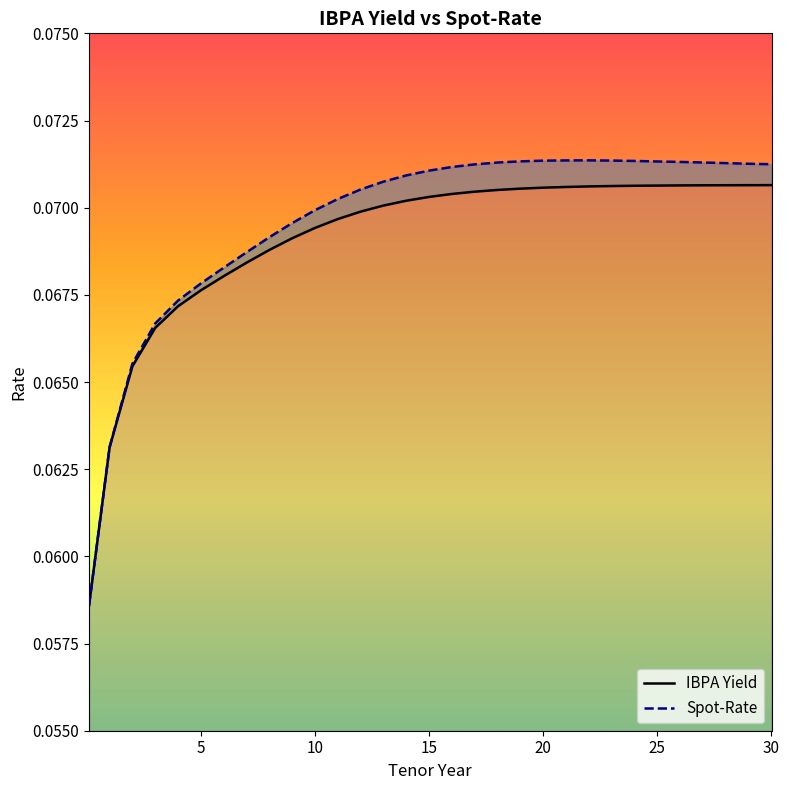

Reading right to left, transcribe all the data shown in this chart.

IBPA Yield: 0.1	0.1	0.1	0.1	0.1	0.1	0.1	0.1	0.1	0.1	0.1	0.1	0.1	0.1	0.1	0.1	0.1	0.1	0.1	0.1	0.1	0.1	0.1	0.1	0.1	0.1	0.1	0.1	0.1	0.1	0.1
Spot-Rate: 0.1	0.1	0.1	0.1	0.1	0.1	0.1	0.1	0.1	0.1	0.1	0.1	0.1	0.1	0.1	0.1	0.1	0.1	0.1	0.1	0.1	0.1	0.1	0.1	0.1	0.1	0.1	0.1	0.1	0.1	0.1